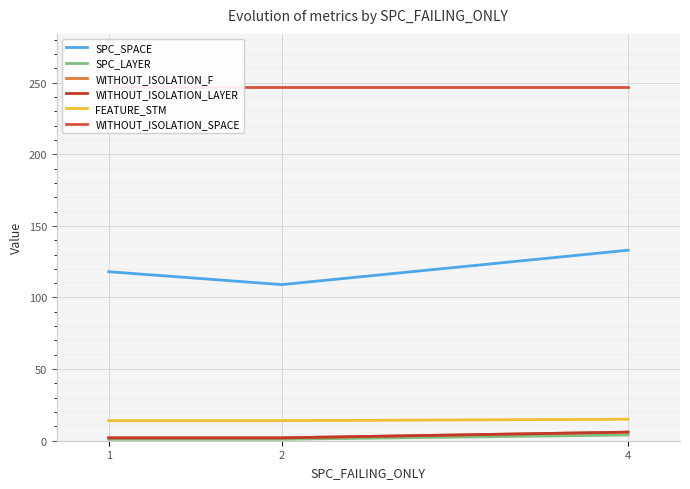

What are all the series names shown in the legend?

SPC_SPACE, SPC_LAYER, WITHOUT_ISOLATION_F, WITHOUT_ISOLATION_LAYER, FEATURE_STM, WITHOUT_ISOLATION_SPACE